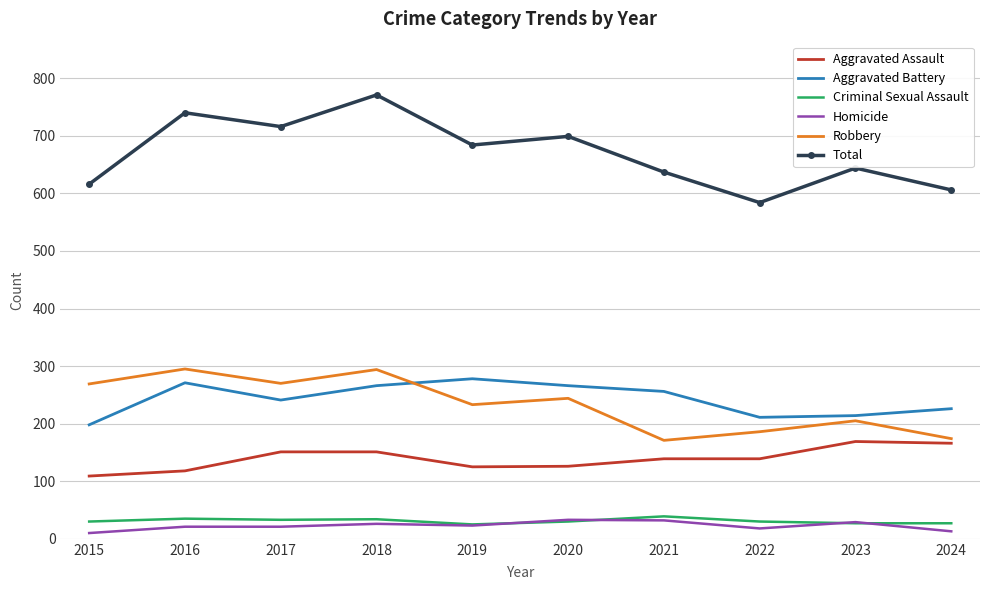

Which series has the largest total across all categories?

Total